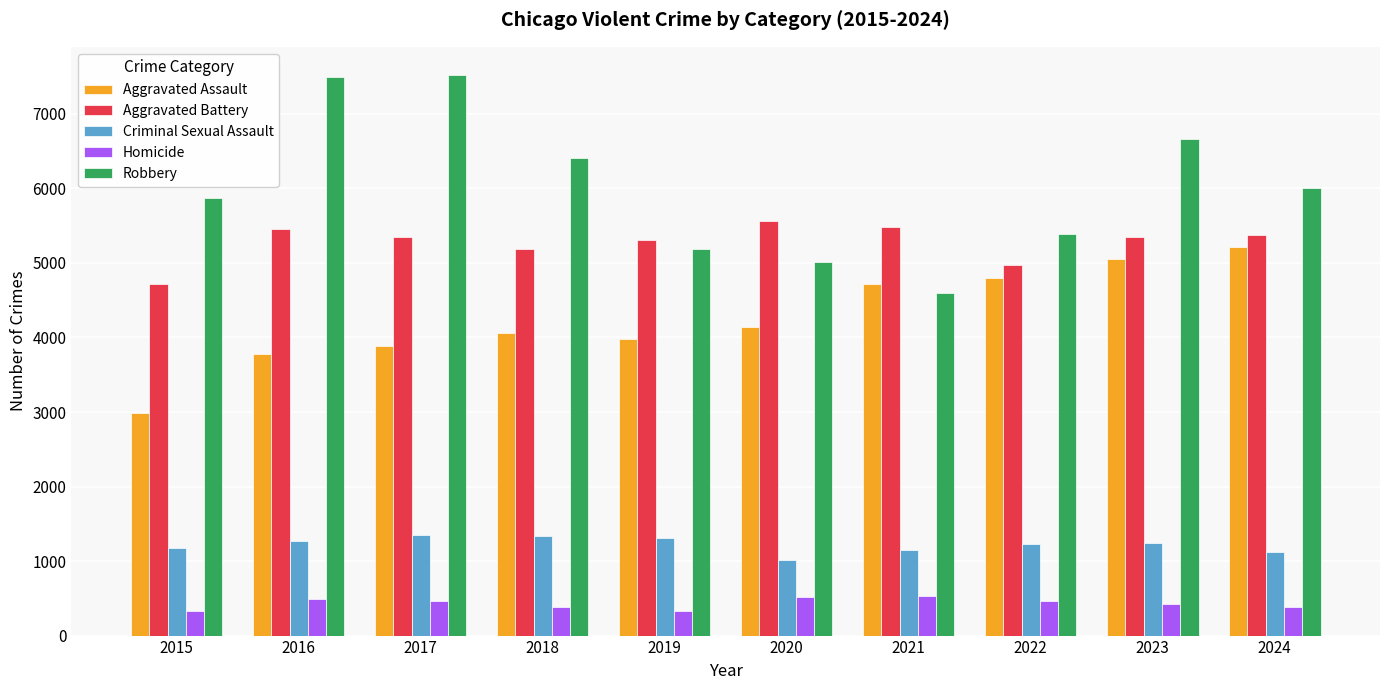

How many groups of bars are there?

10